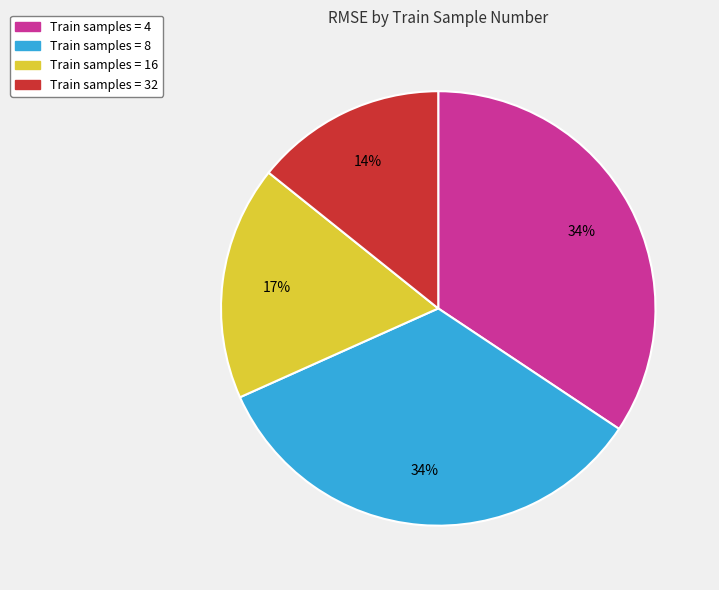

Is there a majority slice in this chart?

No